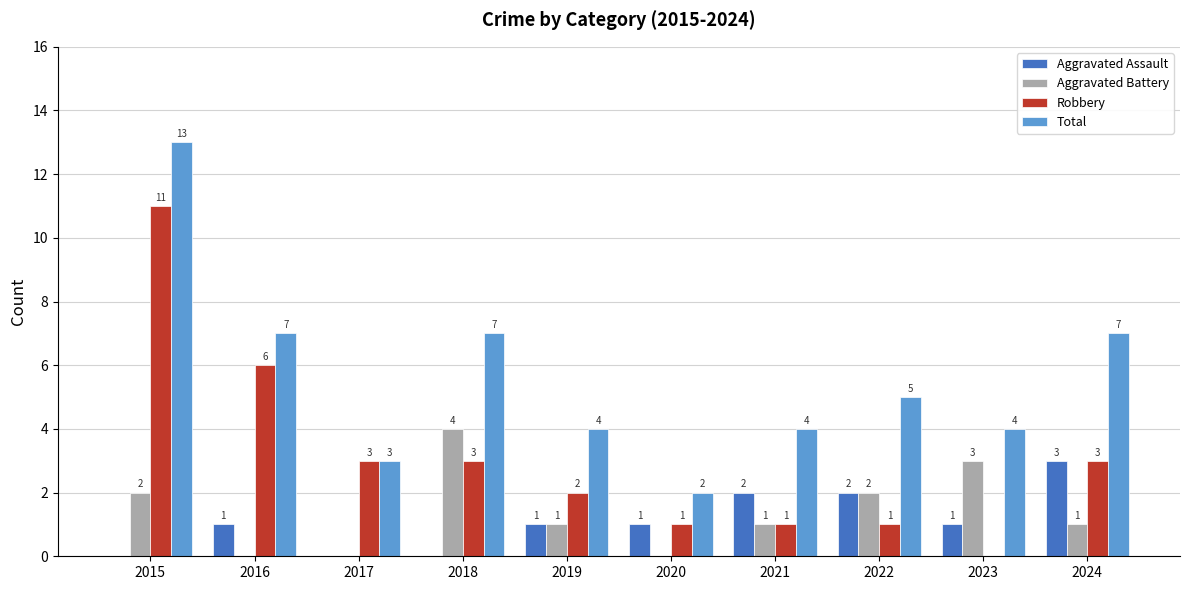

Is it true that Aggravated Battery equals 0 at 2020?

True